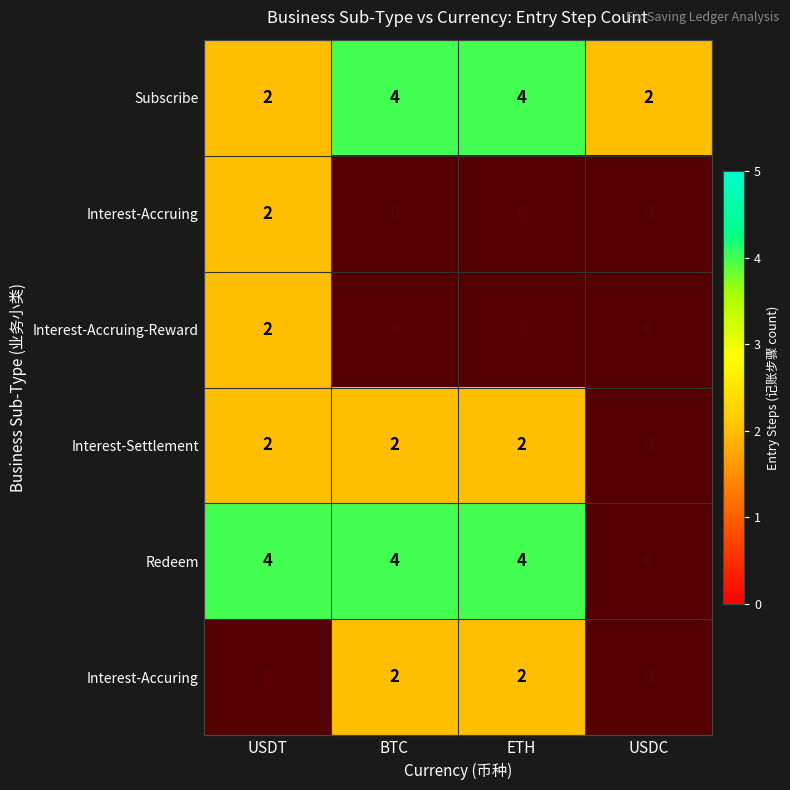

True or false: Interest-Settlement has a value of 1 at USDT.

False